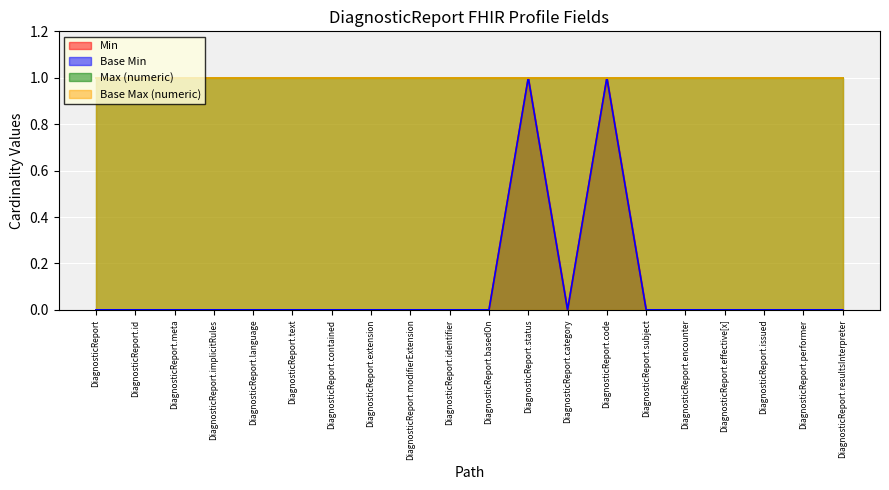

Which category has the highest value across all series?

DiagnosticReport.status